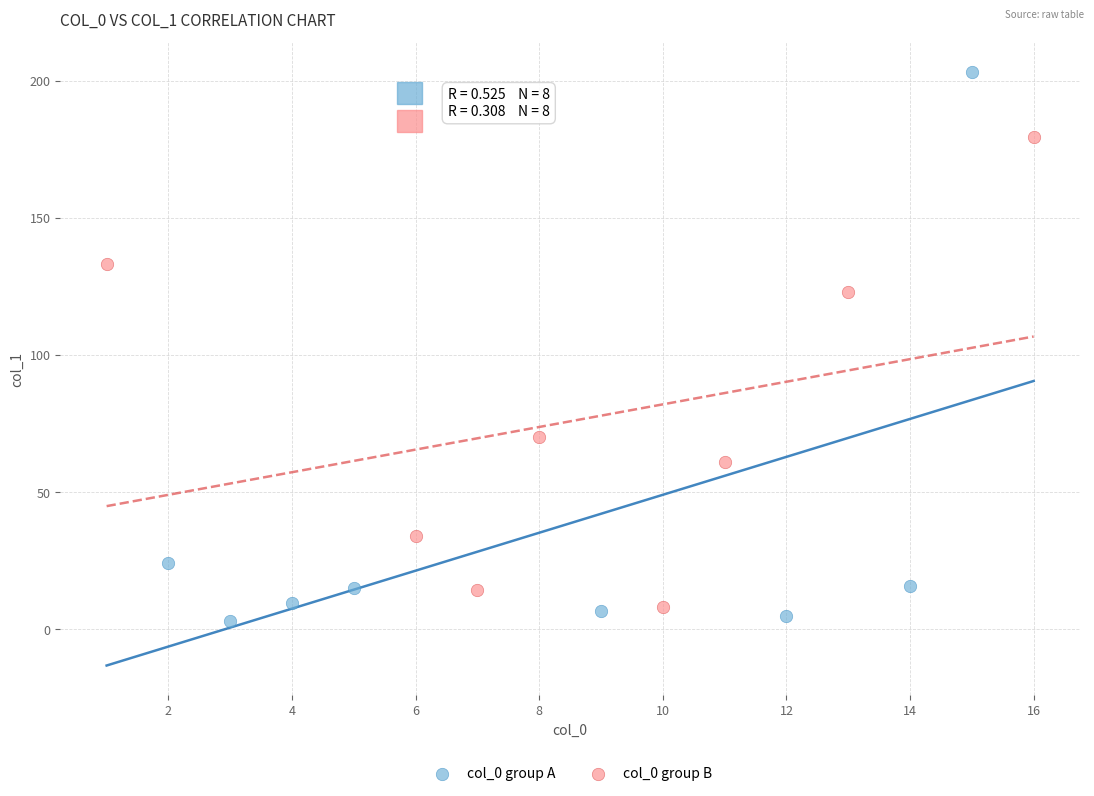

Which series has the widest spread of Y values?

col_0 group A